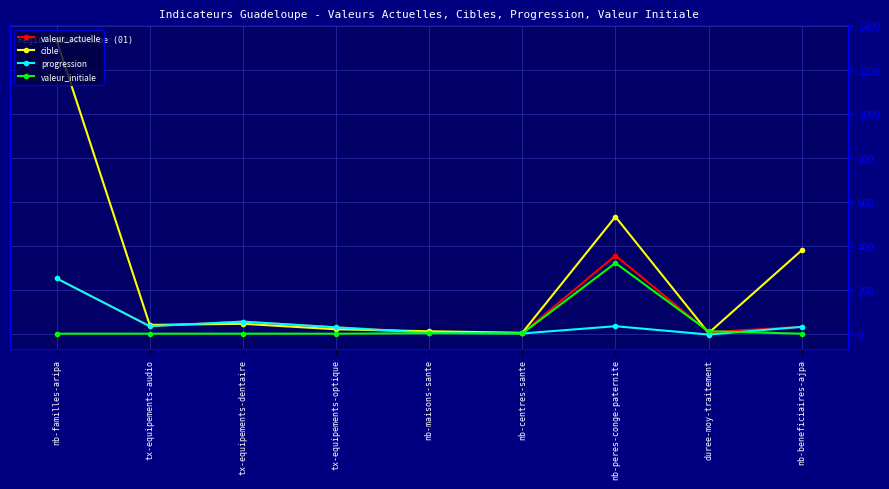

What is the average value of the cible series?

263.8